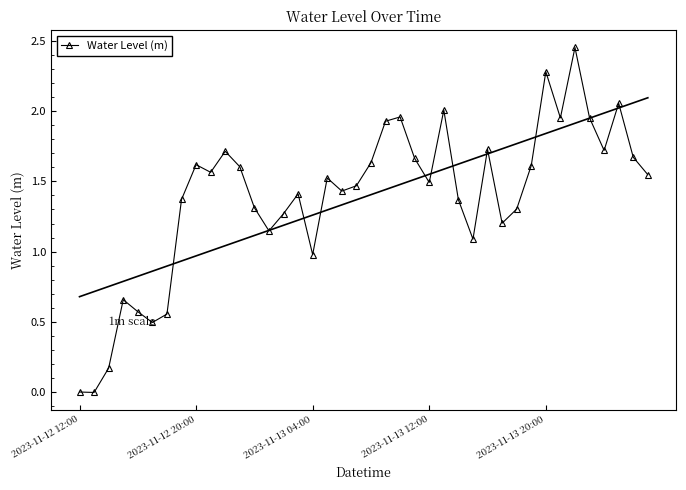

True or false: Water Level (m) has more than 0 interior local peaks.

True